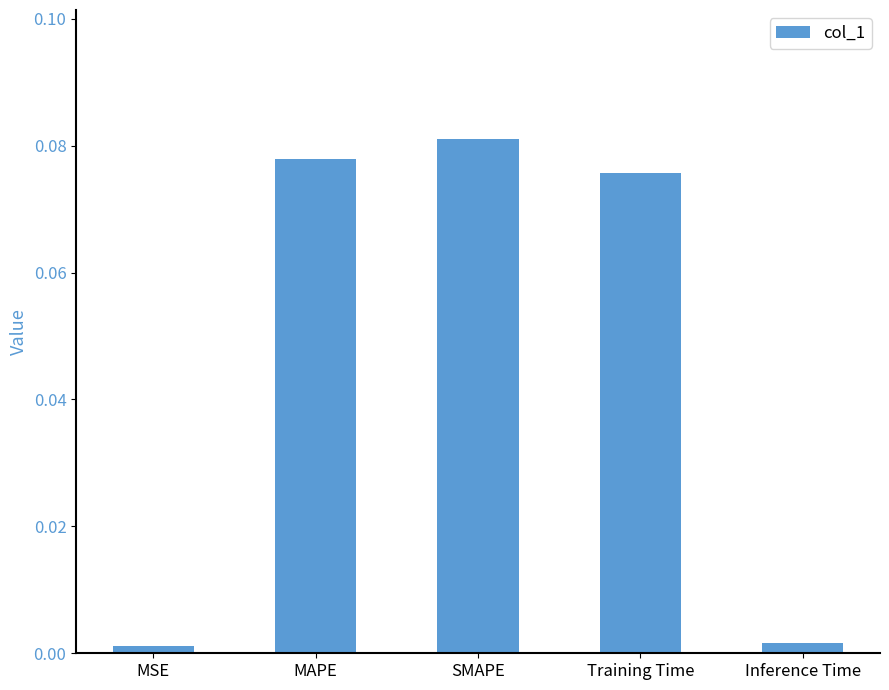

What position from the right is SMAPE?

3